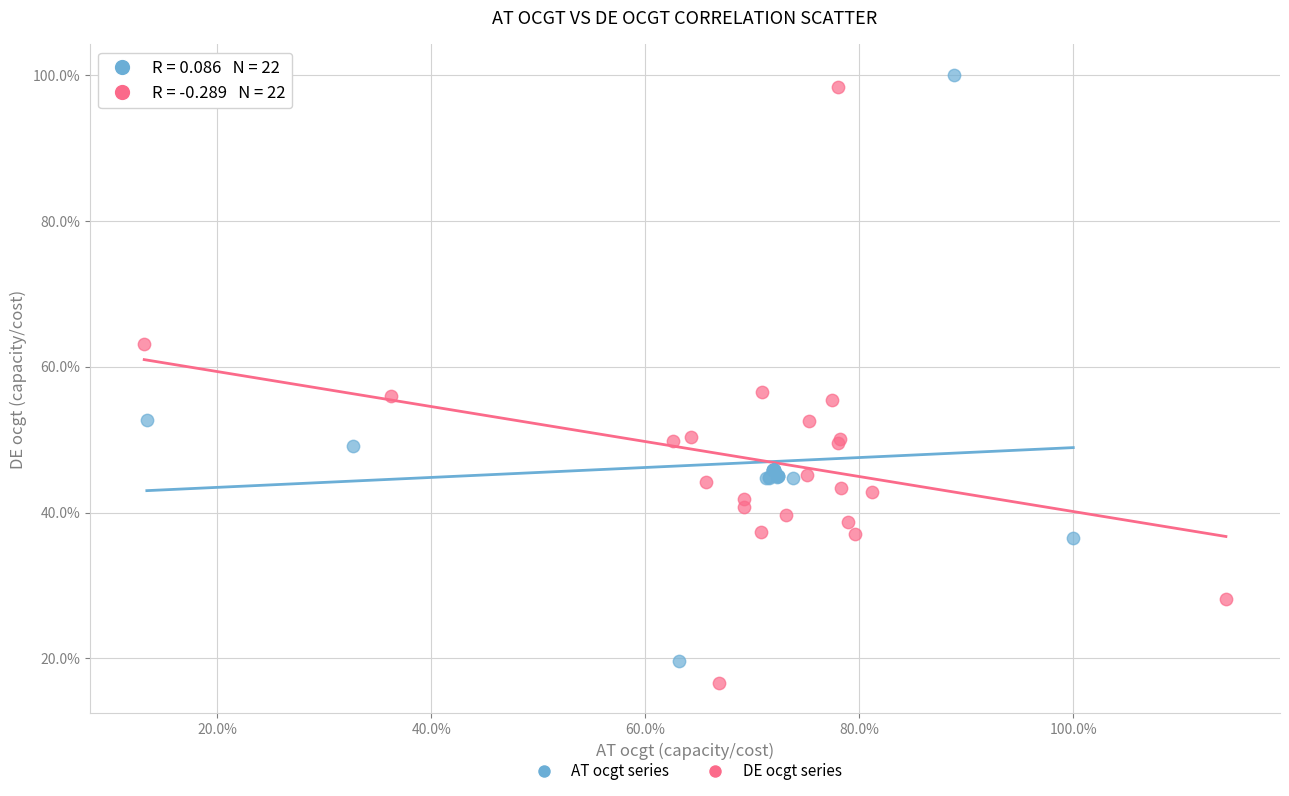

What are all the series names shown in the legend?

AT ocgt series, DE ocgt series